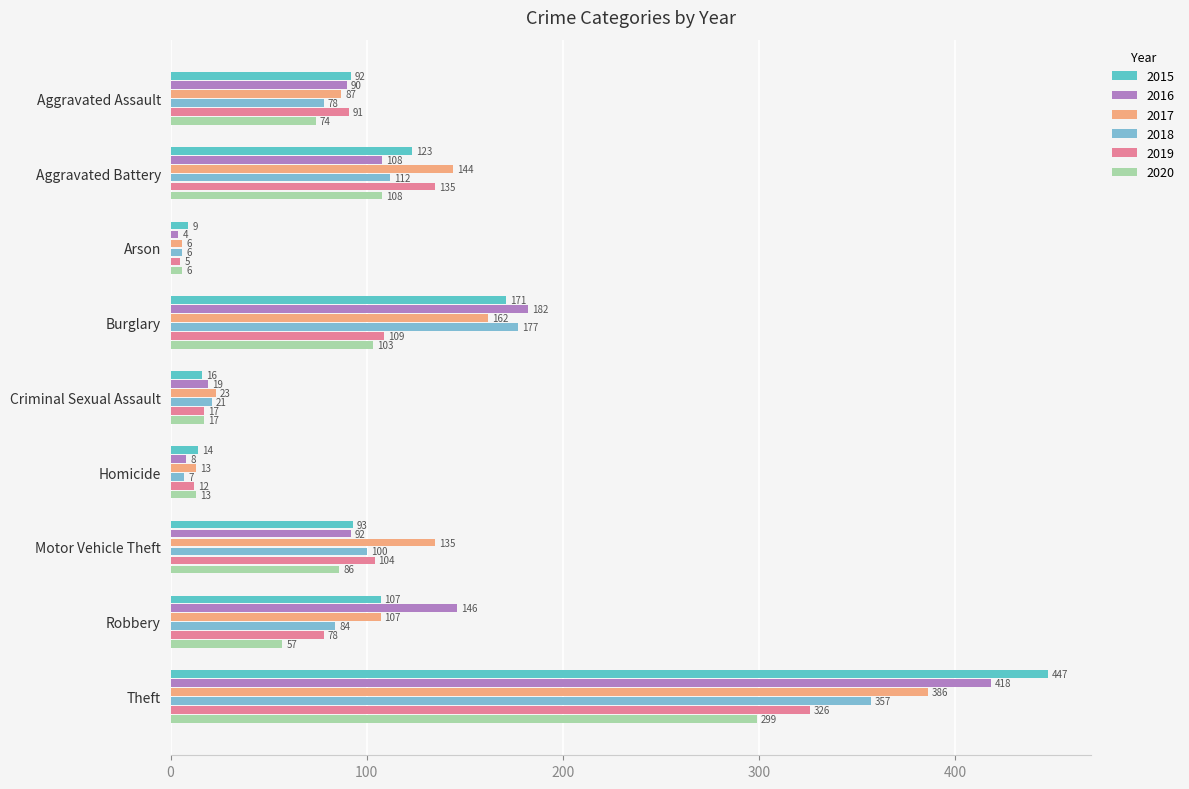

What are all the series names shown in the legend?

2015, 2016, 2017, 2018, 2019, 2020